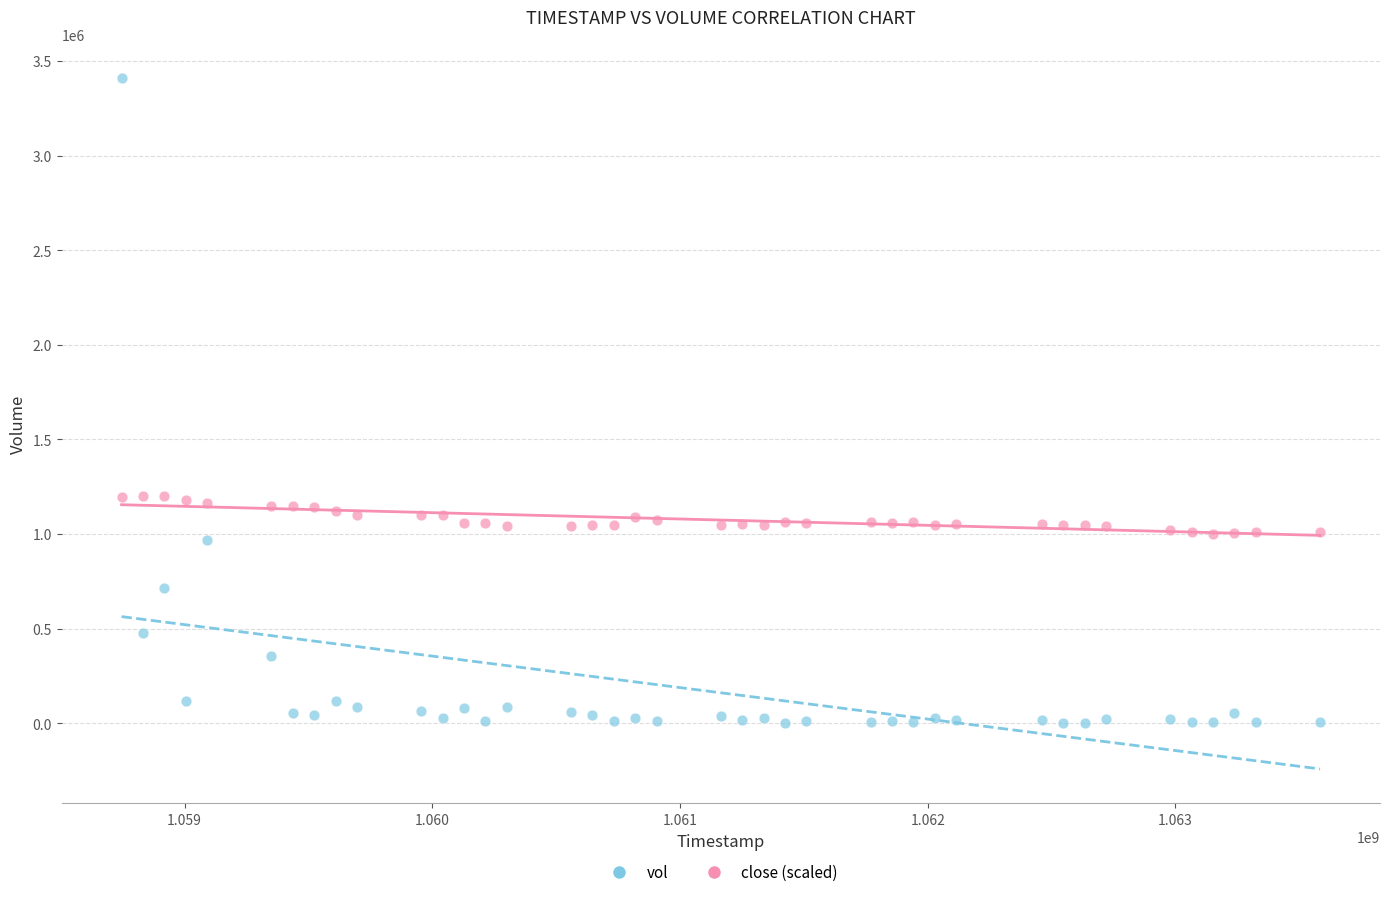

Which series contains the highest Y value?

vol